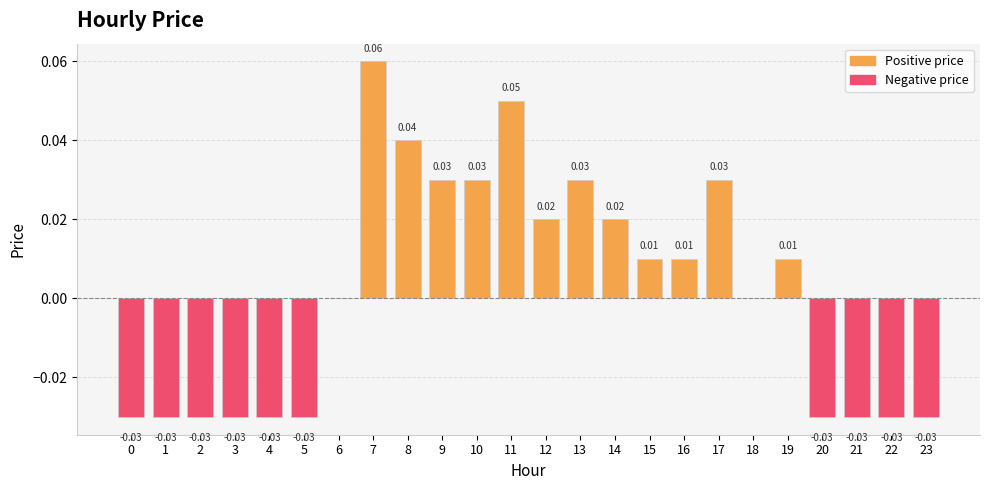

How many data points does each series have?

24